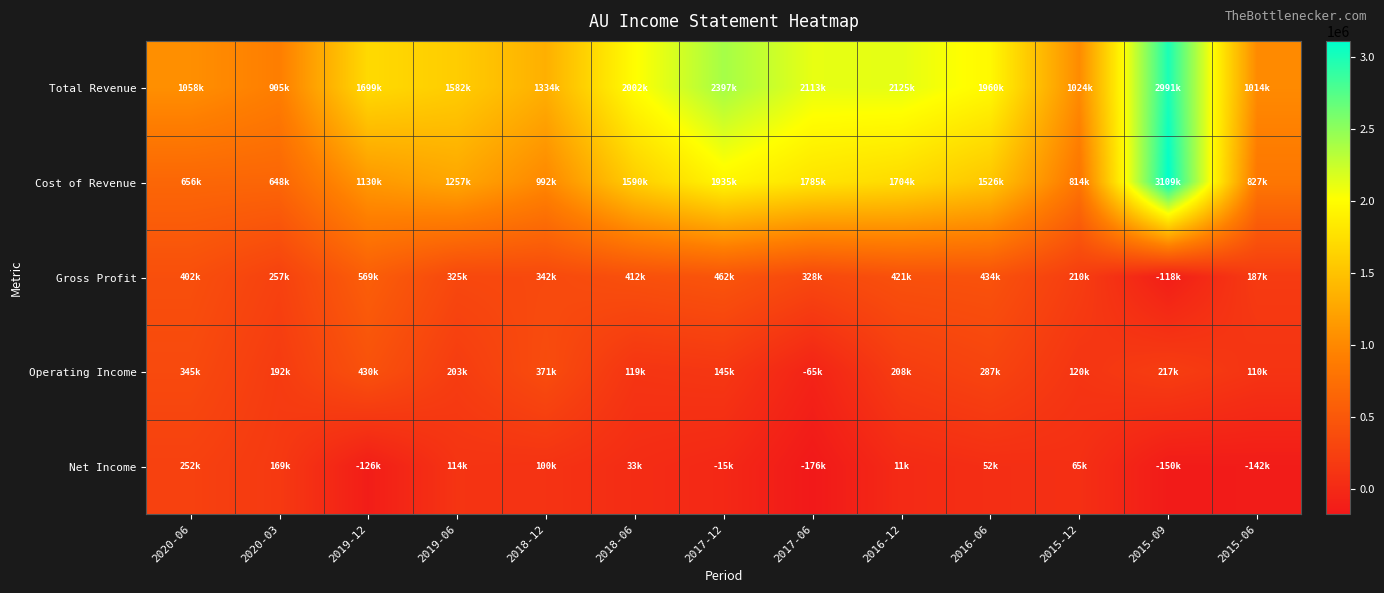

Which has a higher value, 2019-06 or 2020-06?

2019-06